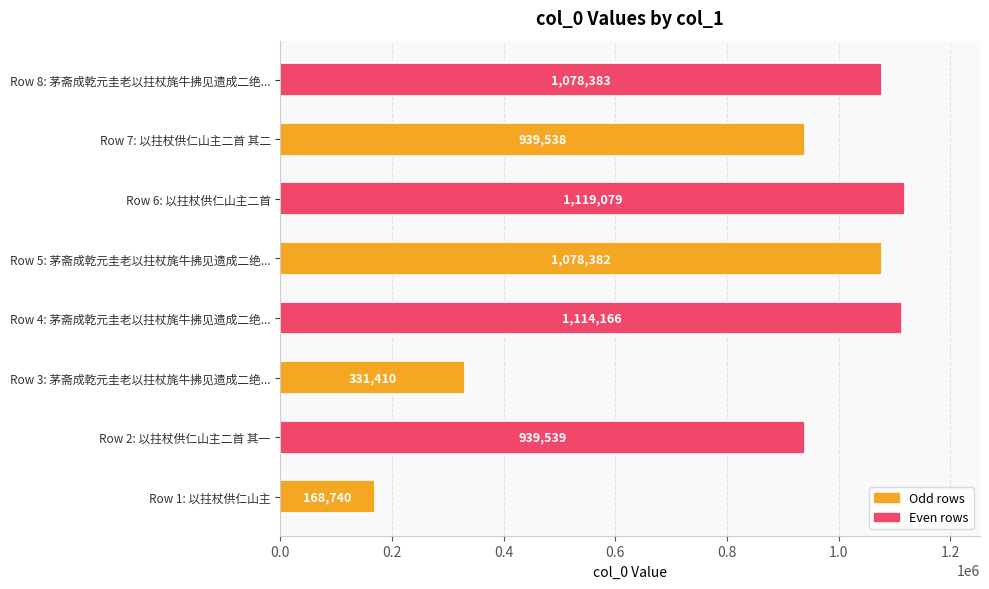

How many distinct data groups are displayed?

1